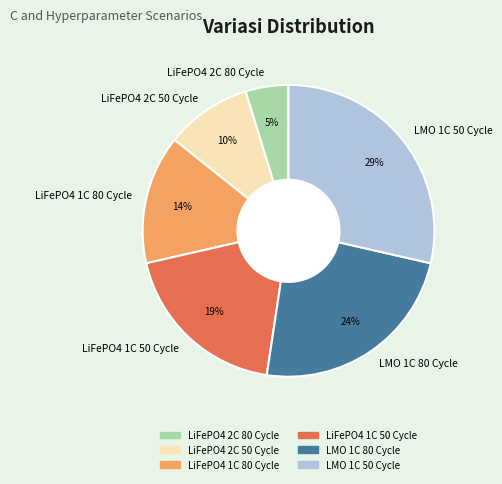

To the nearest percent, what portion does LMO 1C 80 Cycle represent?

24%